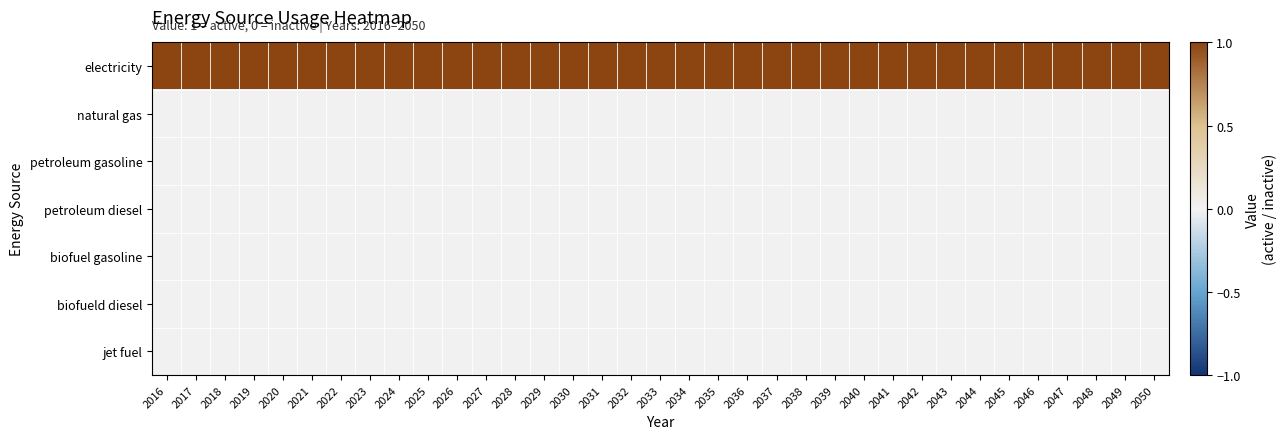

Which has a higher value, 2039 or 2025?

2039